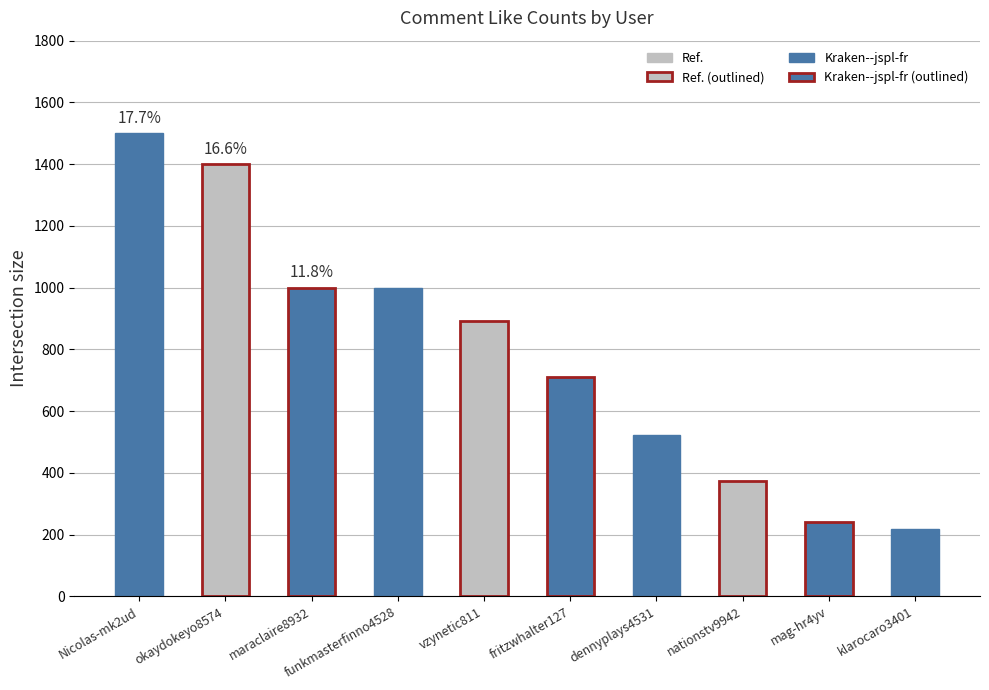

What is the sum of the values at nationstv9942 and Nicolas-mk2ud?

1874